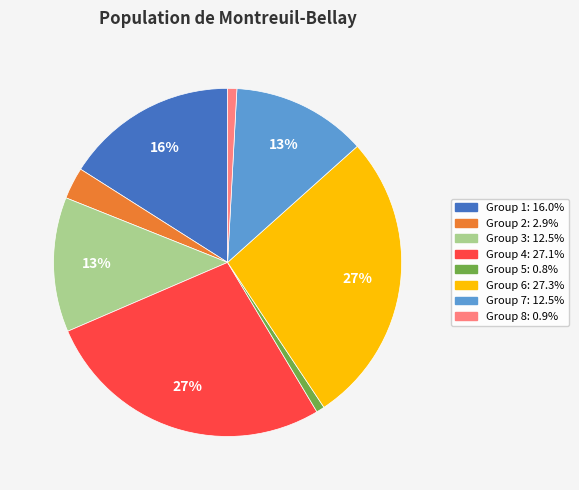

Does any single category account for the majority?

No